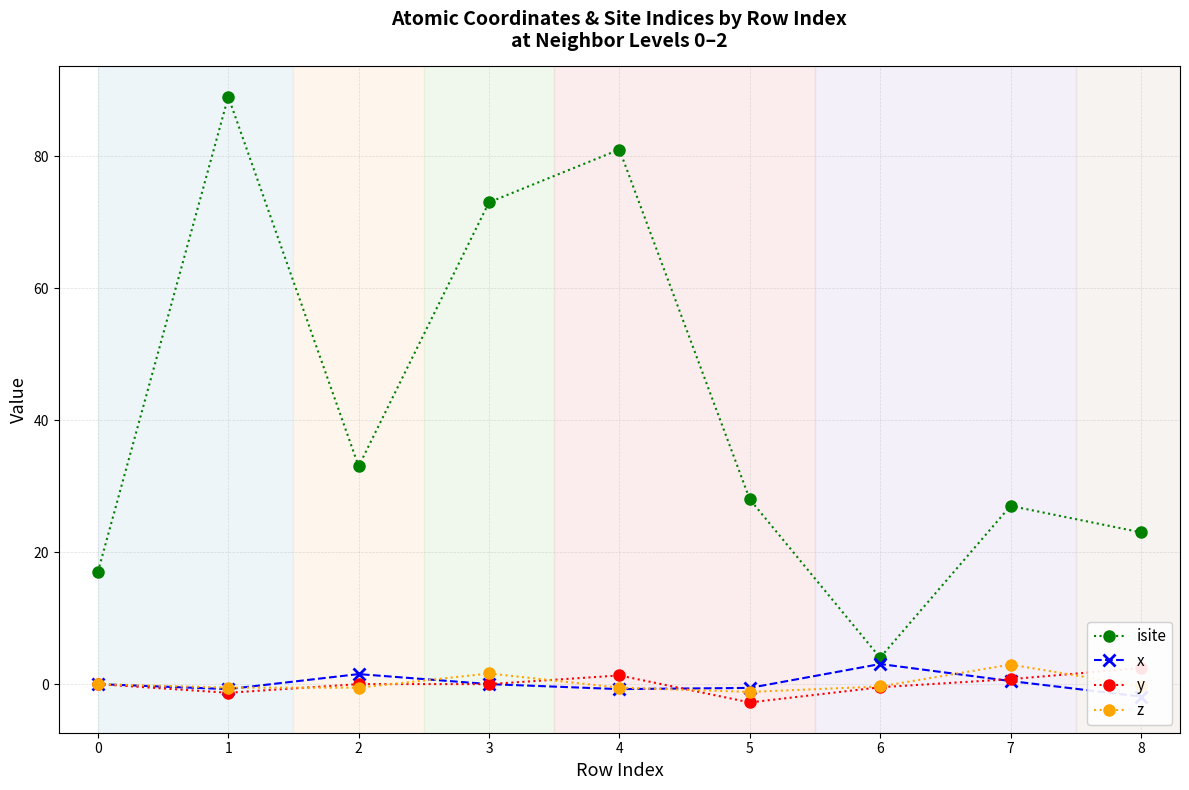

After their last crossing, which series has the higher values: z or x?

z